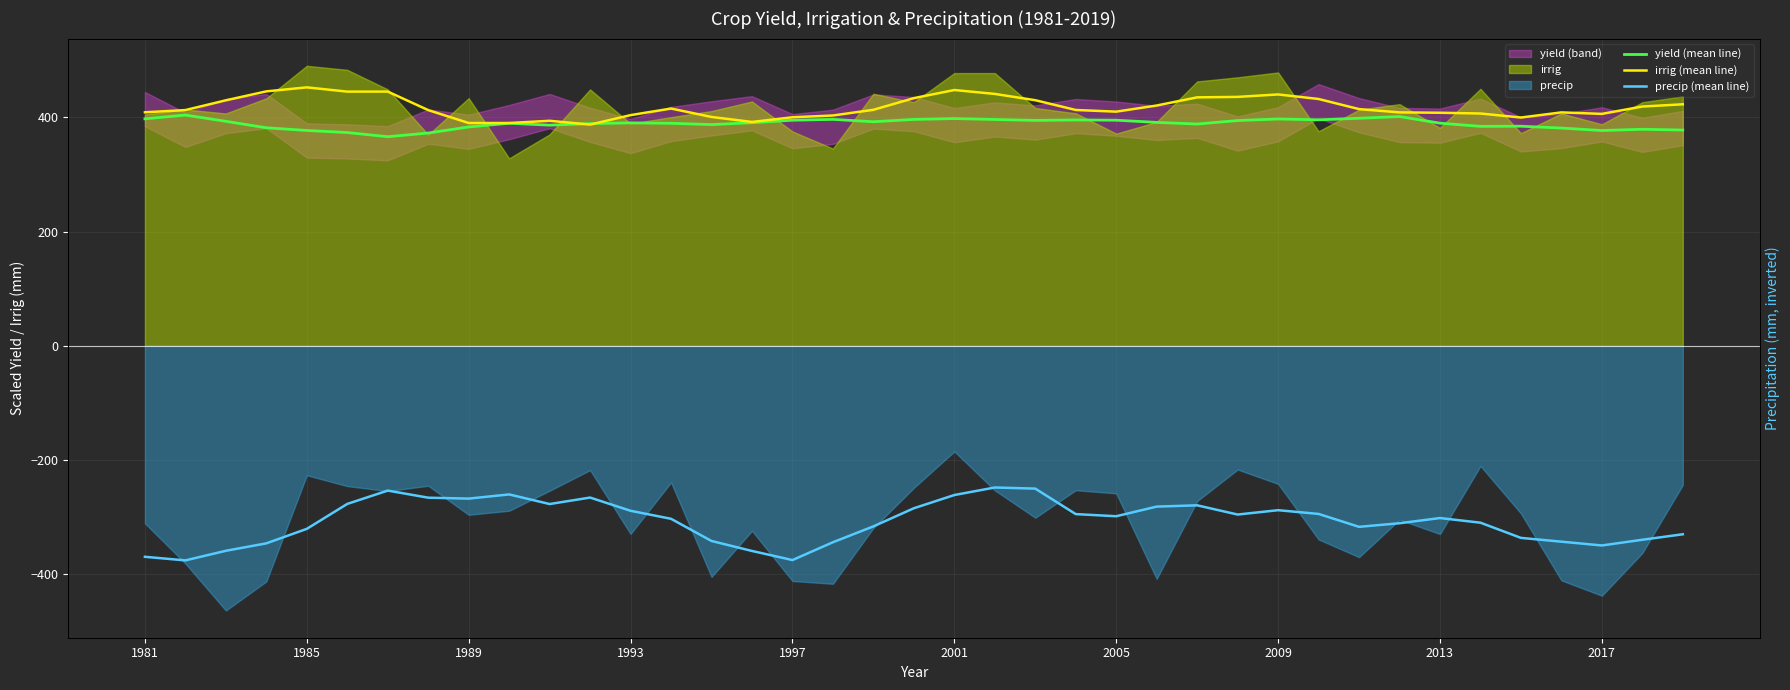

True or false: irrig (mean line) has more than 2 interior local peaks.

True